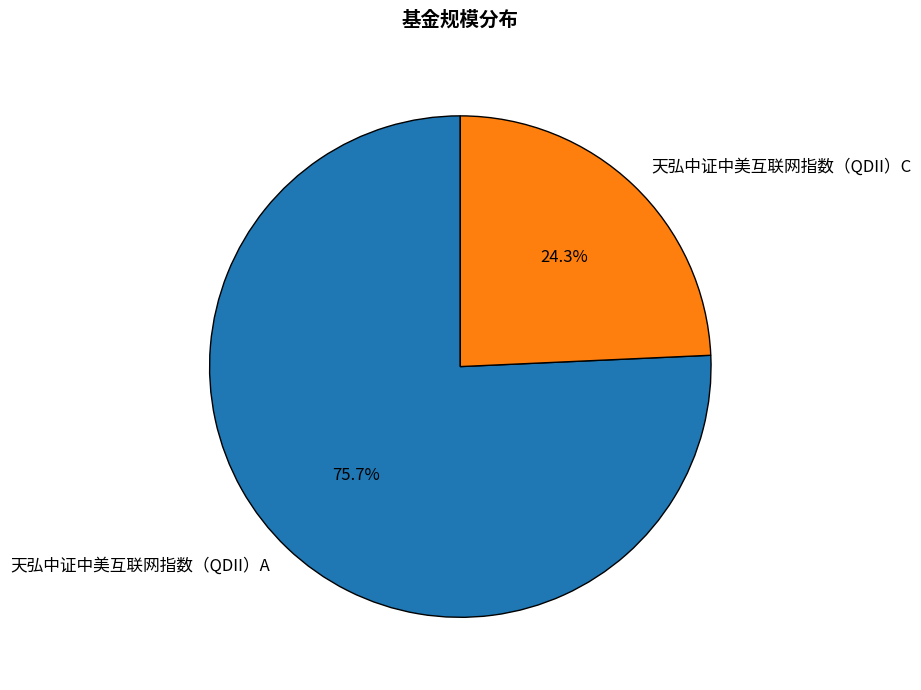

To the nearest percent, what is the difference between the 天弘中证中美互联网指数（QDII）C and 天弘中证中美互联网指数（QDII）A slice percentages?

51%